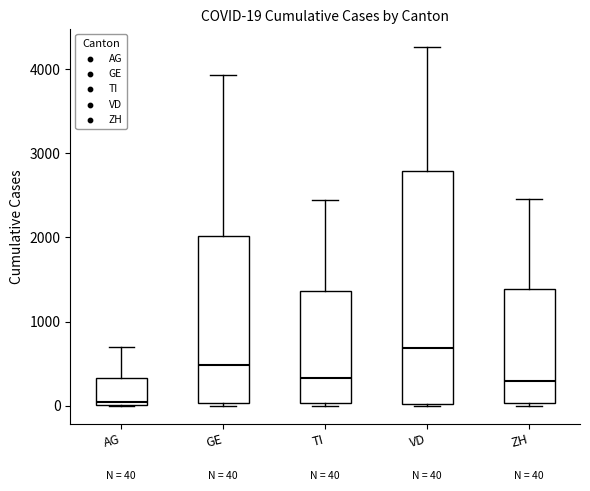

Which box's median line is the highest?

VD